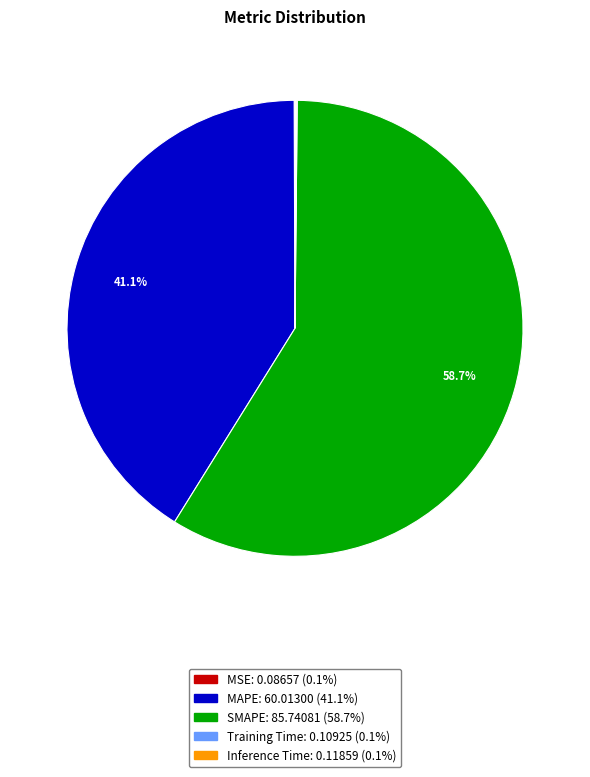

To the nearest percent, what percentage of the pie is SMAPE?

59%